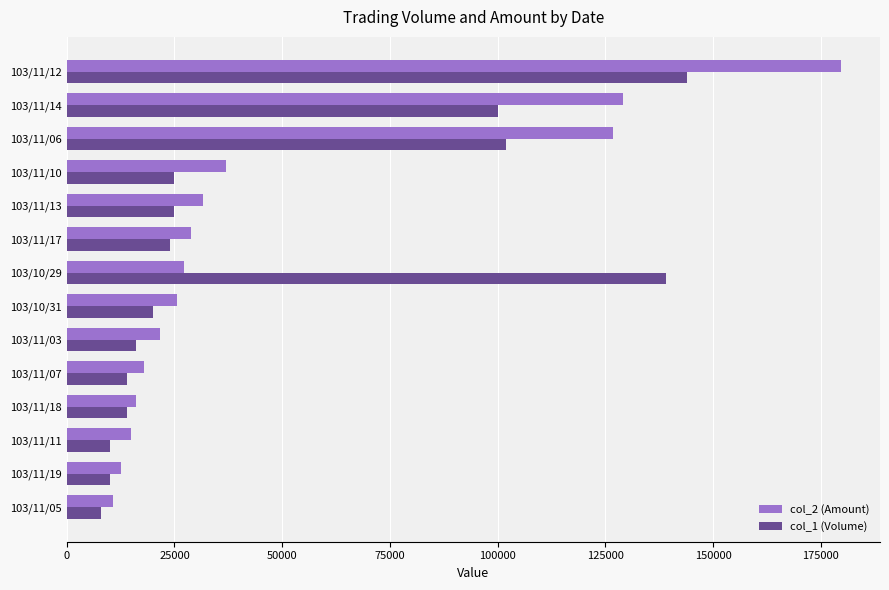

What value does the col_1 (Volume) series have at 103/11/11?

10000